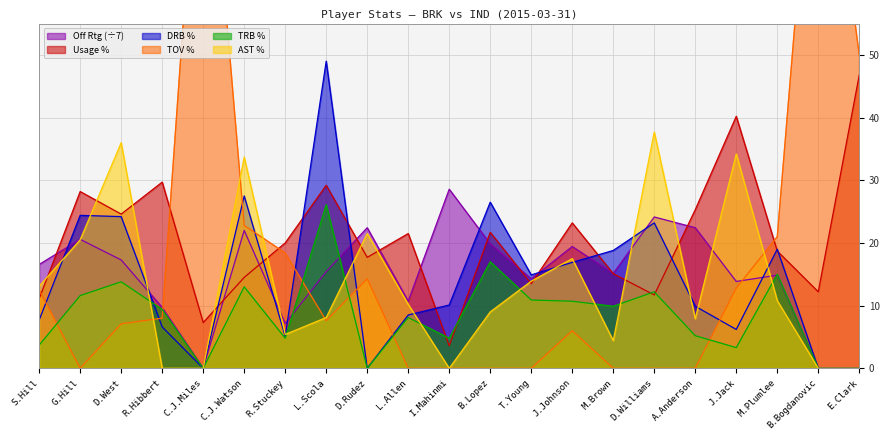

What is the average value of the ast_pct series?

13.5